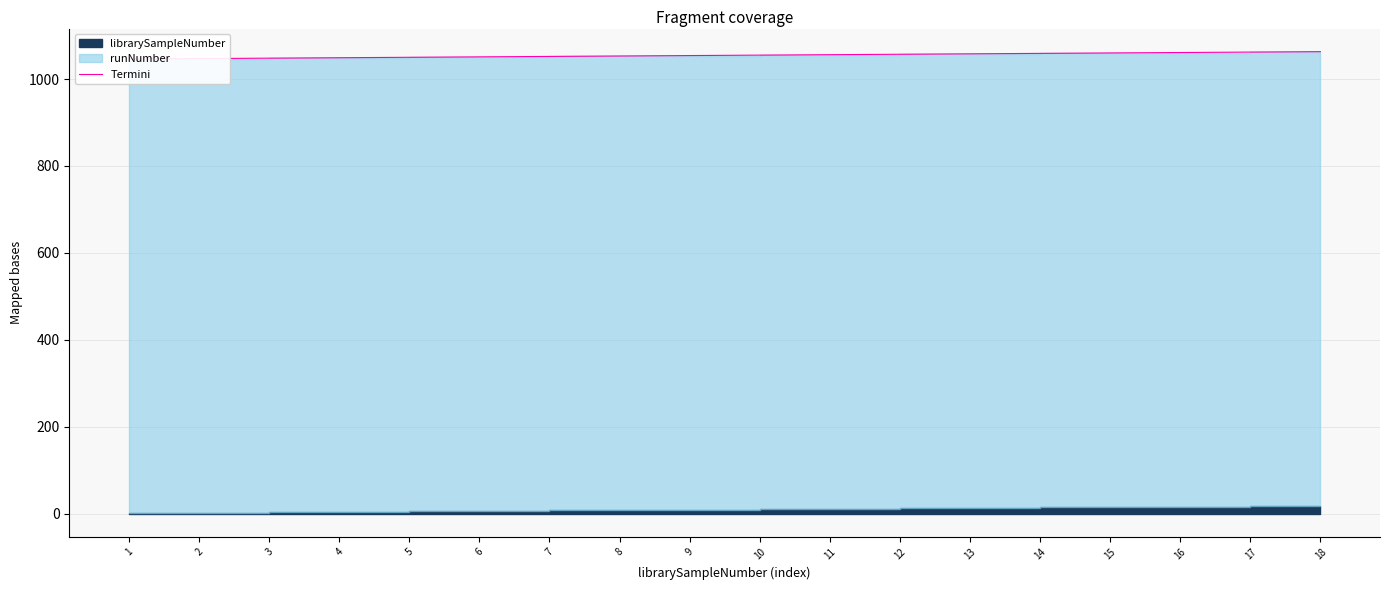

What is the average value?

1054